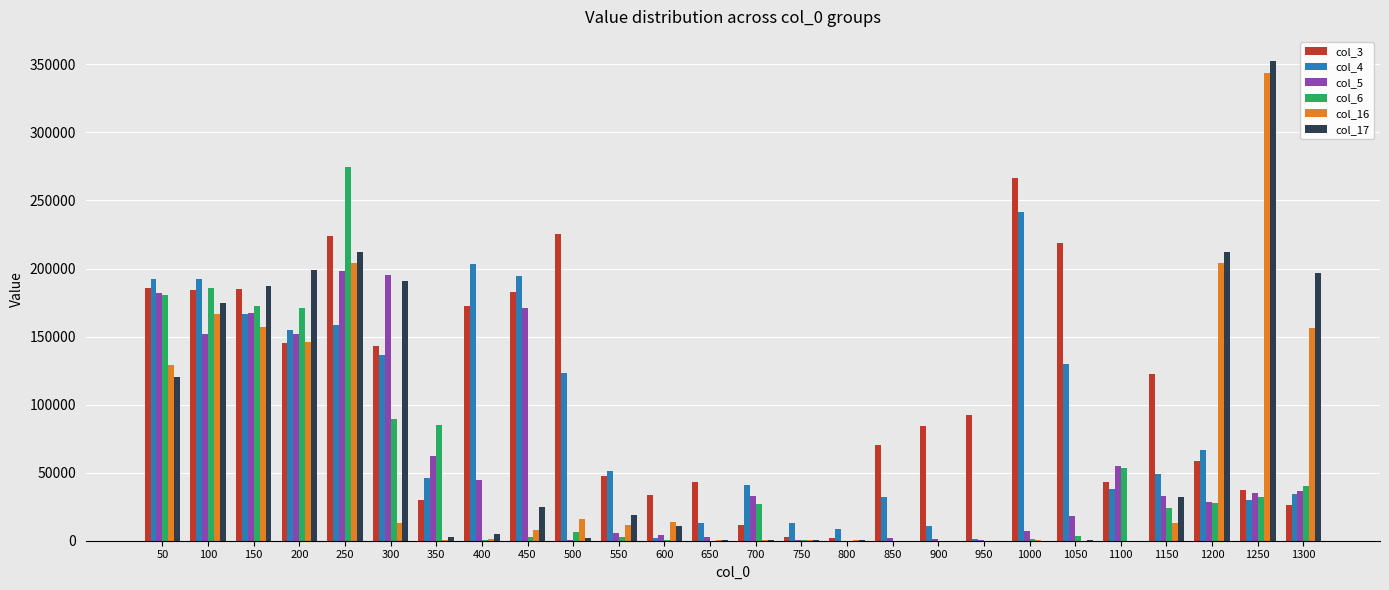

What is the highest value of the col_4 series?

241865.3